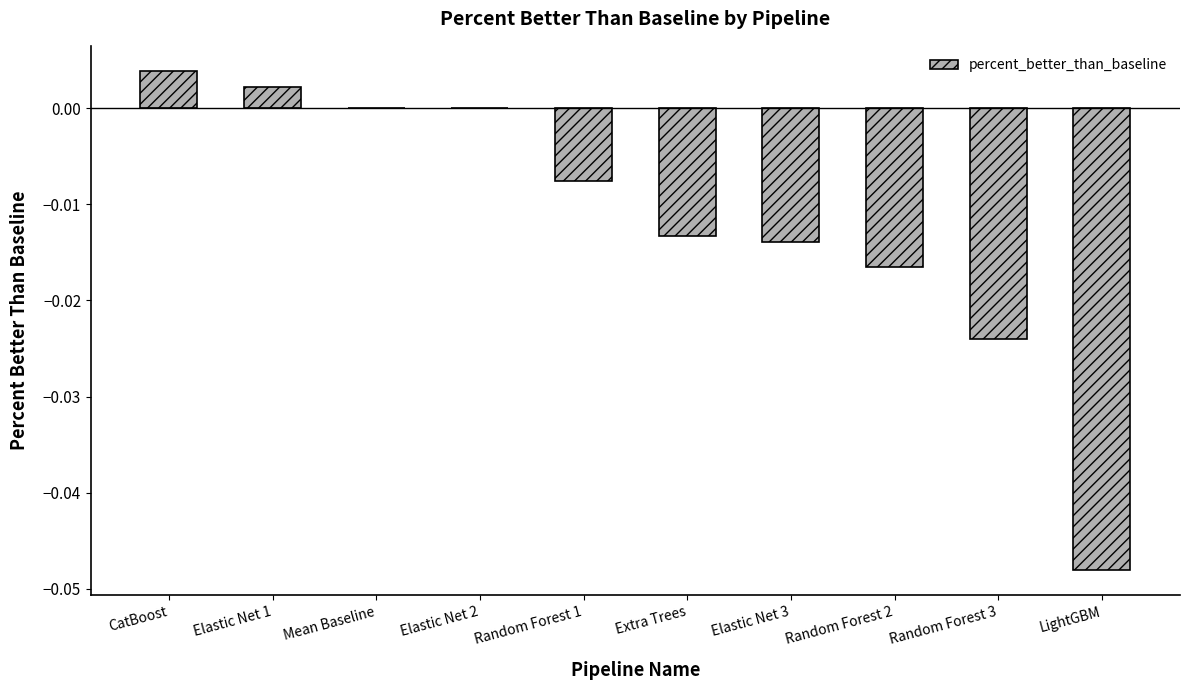

Between CatBoost and LightGBM, which is larger?

CatBoost